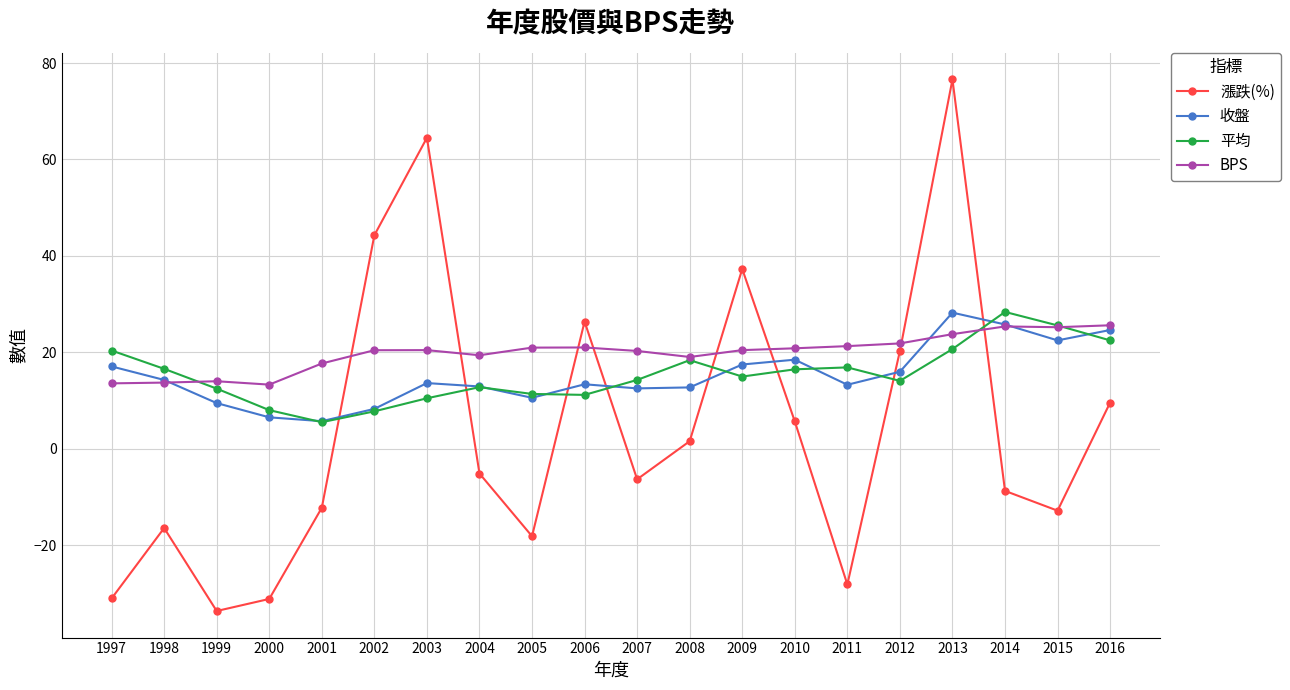

Which series has the widest spread of values?

漲跌(%)